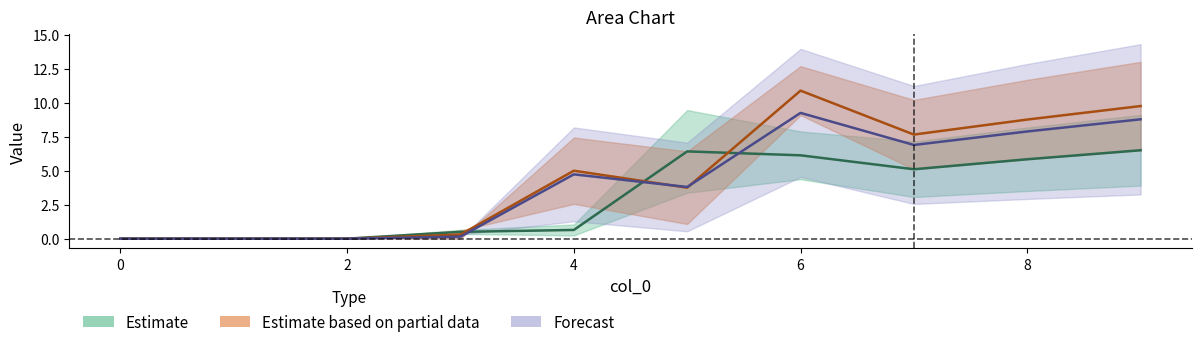

Is this an area chart (filled region under the line)?

No